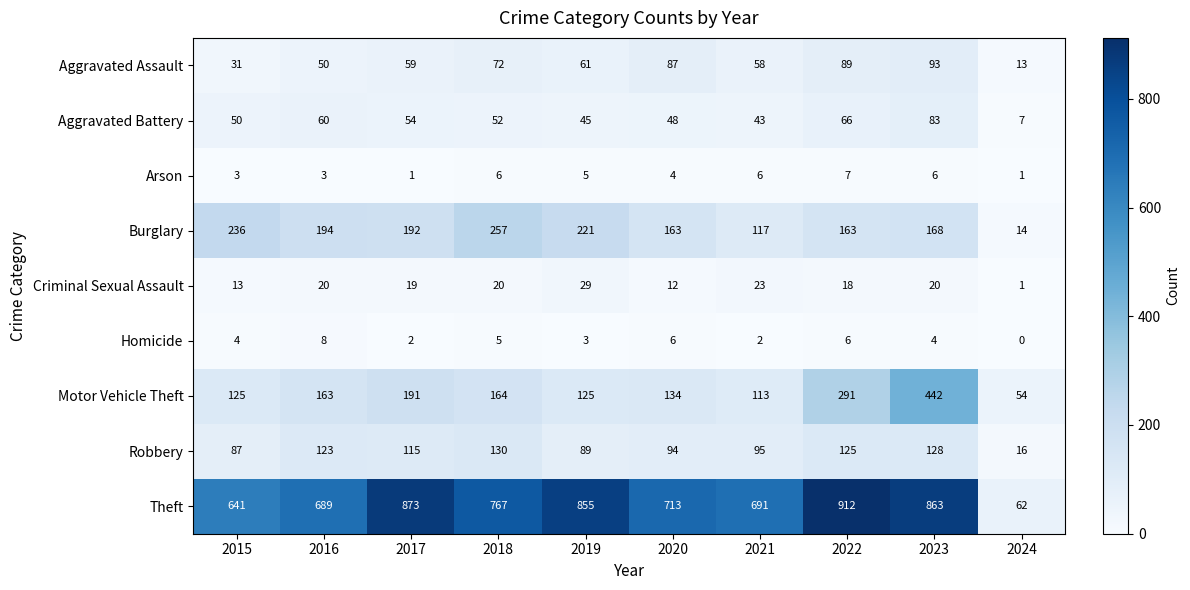

How many Arson values are between 3 and 6?

7